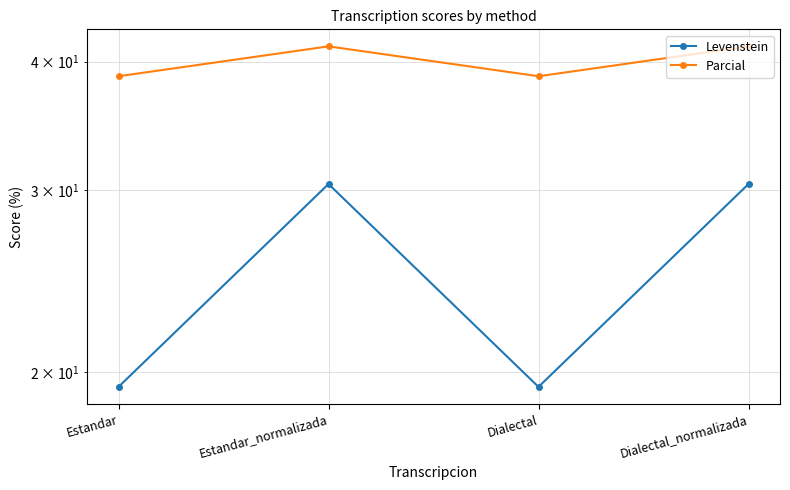

What is the value of the Levenstein point at the 4th from the left?

30.4